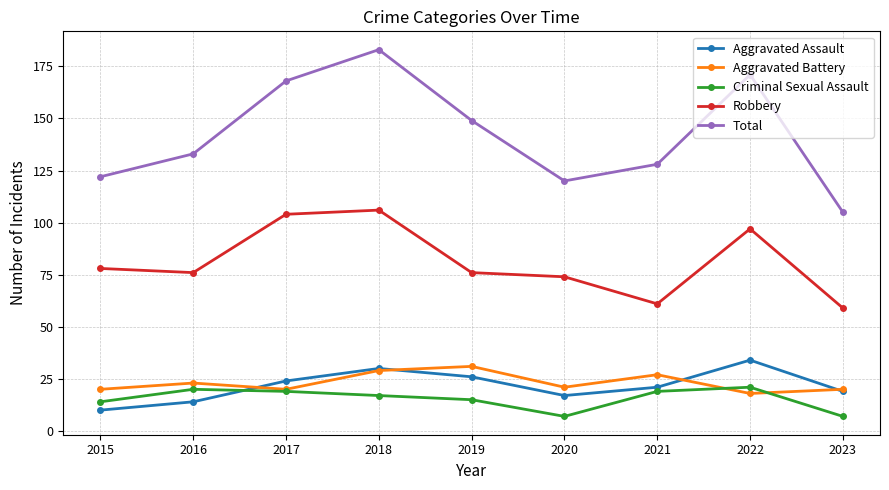

Which label corresponds to the largest value in the chart?

2018